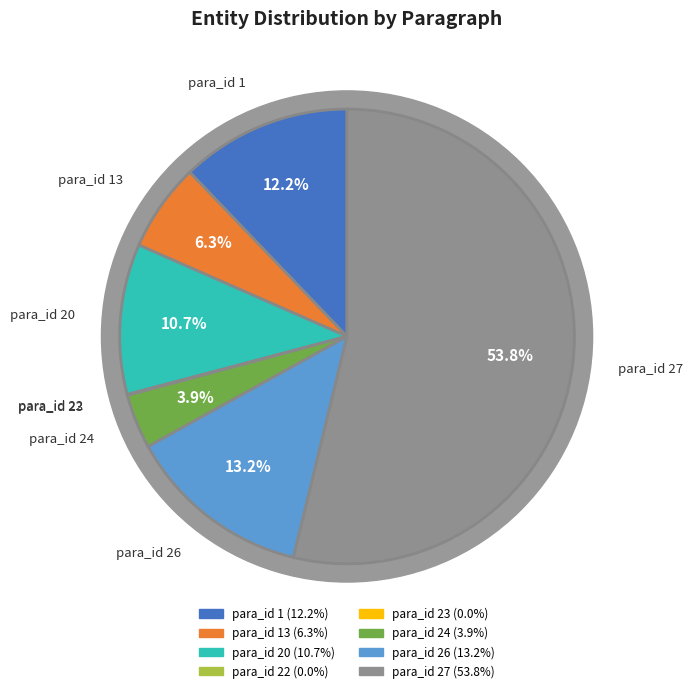

What is the smallest slice in the pie chart?

para_id 22